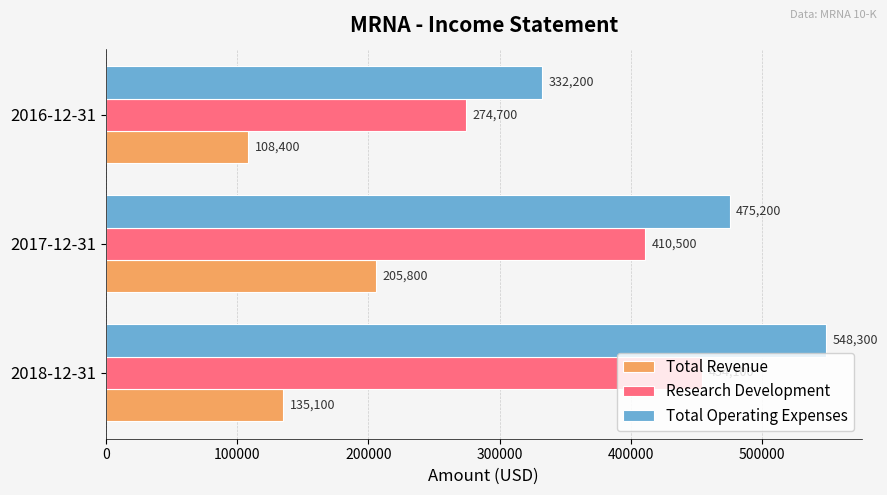

What is the difference between the maximum and minimum values in the Total Revenue series?

97400